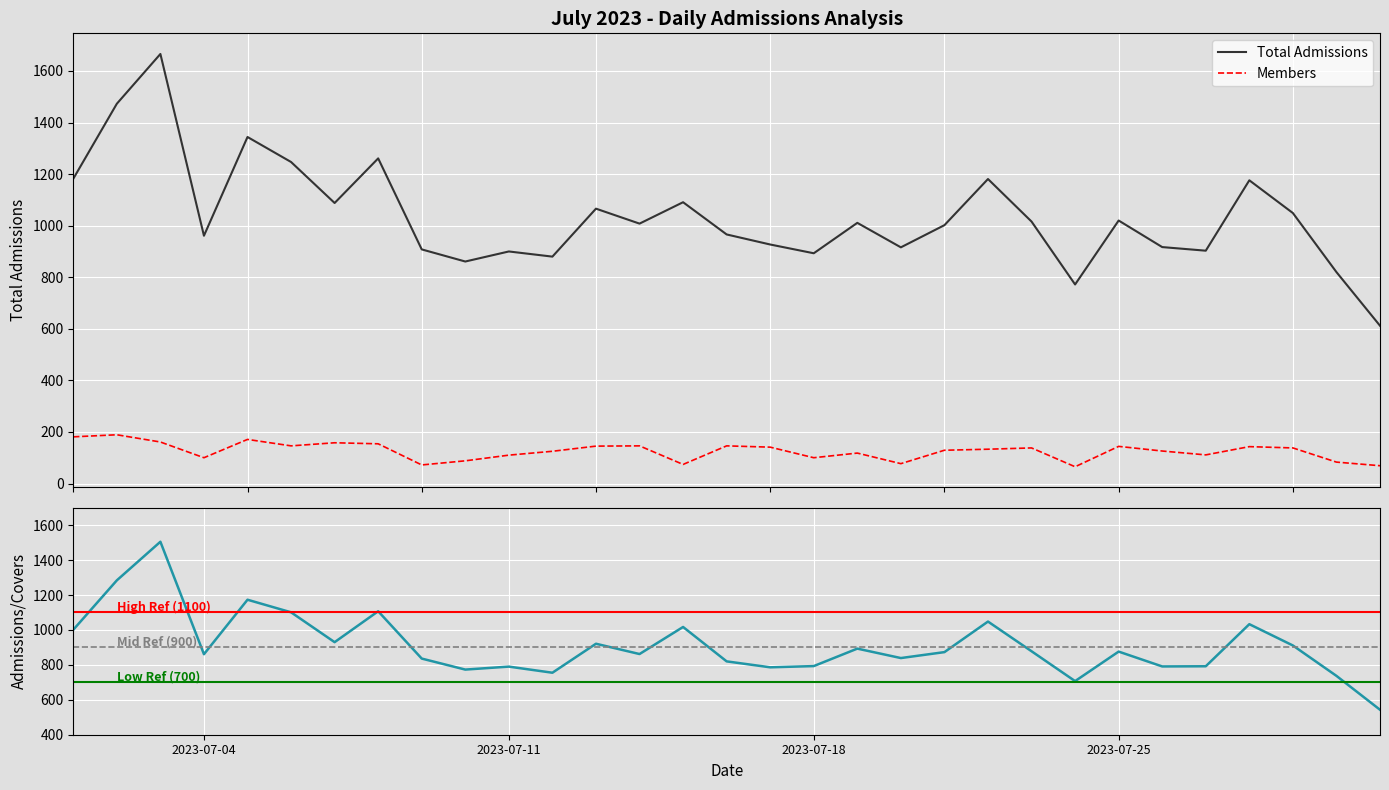

Reading left to right, list all the values displayed in this chart.

Admissions/Covers: 2023-07-01=1001	2023-07-02=1284	2023-07-03=1505	2023-07-04=861	2023-07-05=1173	2023-07-06=1101	2023-07-07=930	2023-07-08=1107	2023-07-09=836	2023-07-10=773	2023-07-11=790	2023-07-12=755	2023-07-13=921	2023-07-14=862	2023-07-15=1017	2023-07-16=820	2023-07-17=786	2023-07-18=793	2023-07-19=893	2023-07-20=839	2023-07-21=873	2023-07-22=1048	2023-07-23=878	2023-07-24=707	2023-07-25=876	2023-07-26=791	2023-07-27=792	2023-07-28=1033	2023-07-29=911	2023-07-30=737	2023-07-31=543
Members: 2023-07-01=181	2023-07-02=189	2023-07-03=161	2023-07-04=100	2023-07-05=171	2023-07-06=146	2023-07-07=158	2023-07-08=154	2023-07-09=72	2023-07-10=88	2023-07-11=110	2023-07-12=125	2023-07-13=145	2023-07-14=146	2023-07-15=74	2023-07-16=146	2023-07-17=141	2023-07-18=100	2023-07-19=118	2023-07-20=77	2023-07-21=129	2023-07-22=133	2023-07-23=138	2023-07-24=65	2023-07-25=144	2023-07-26=126	2023-07-27=111	2023-07-28=143	2023-07-29=138	2023-07-30=83	2023-07-31=69
Total Admissions: 2023-07-01=1182	2023-07-02=1473	2023-07-03=1666	2023-07-04=961	2023-07-05=1344	2023-07-06=1247	2023-07-07=1088	2023-07-08=1261	2023-07-09=908	2023-07-10=861	2023-07-11=900	2023-07-12=880	2023-07-13=1066	2023-07-14=1008	2023-07-15=1091	2023-07-16=966	2023-07-17=927	2023-07-18=893	2023-07-19=1011	2023-07-20=916	2023-07-21=1002	2023-07-22=1181	2023-07-23=1016	2023-07-24=772	2023-07-25=1020	2023-07-26=917	2023-07-27=903	2023-07-28=1176	2023-07-29=1049	2023-07-30=820	2023-07-31=612